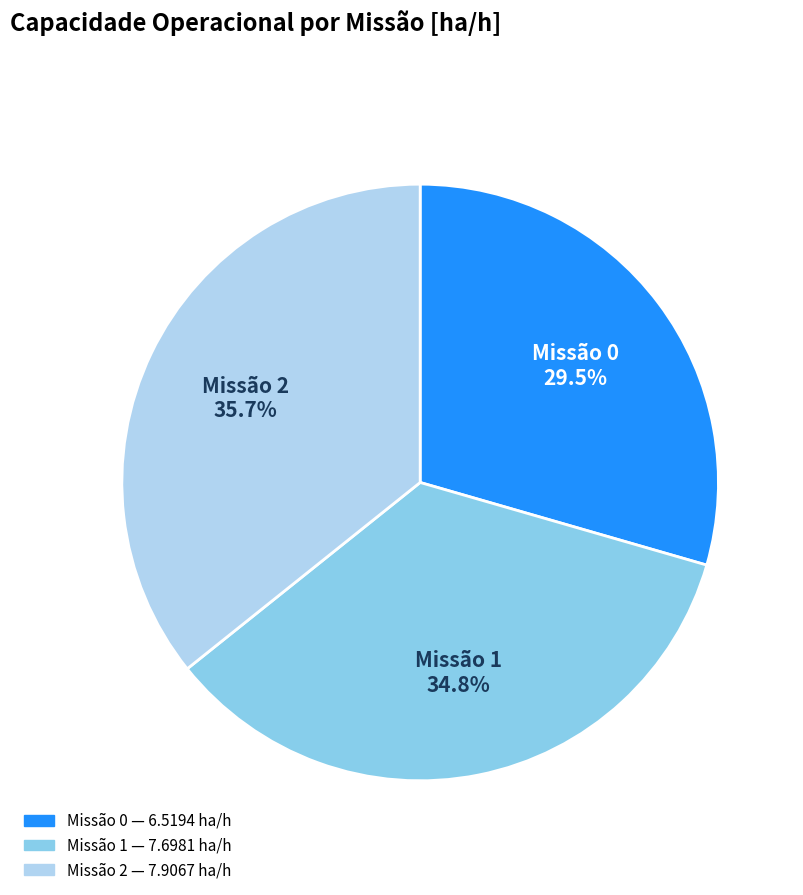

Is there a majority slice in this chart?

No